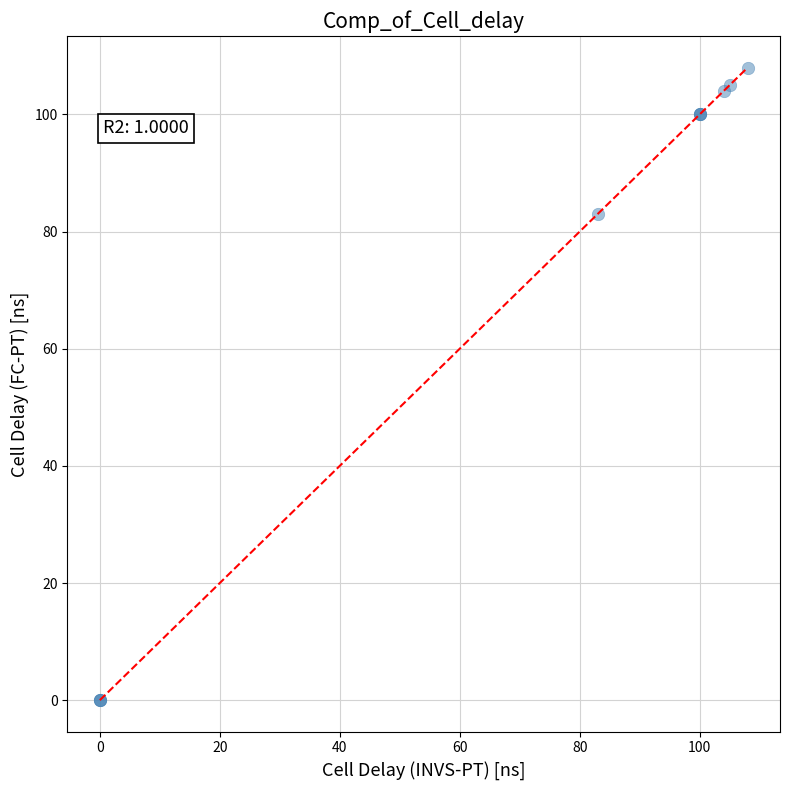

What Y value in the scatter plot is closest to 54?

83